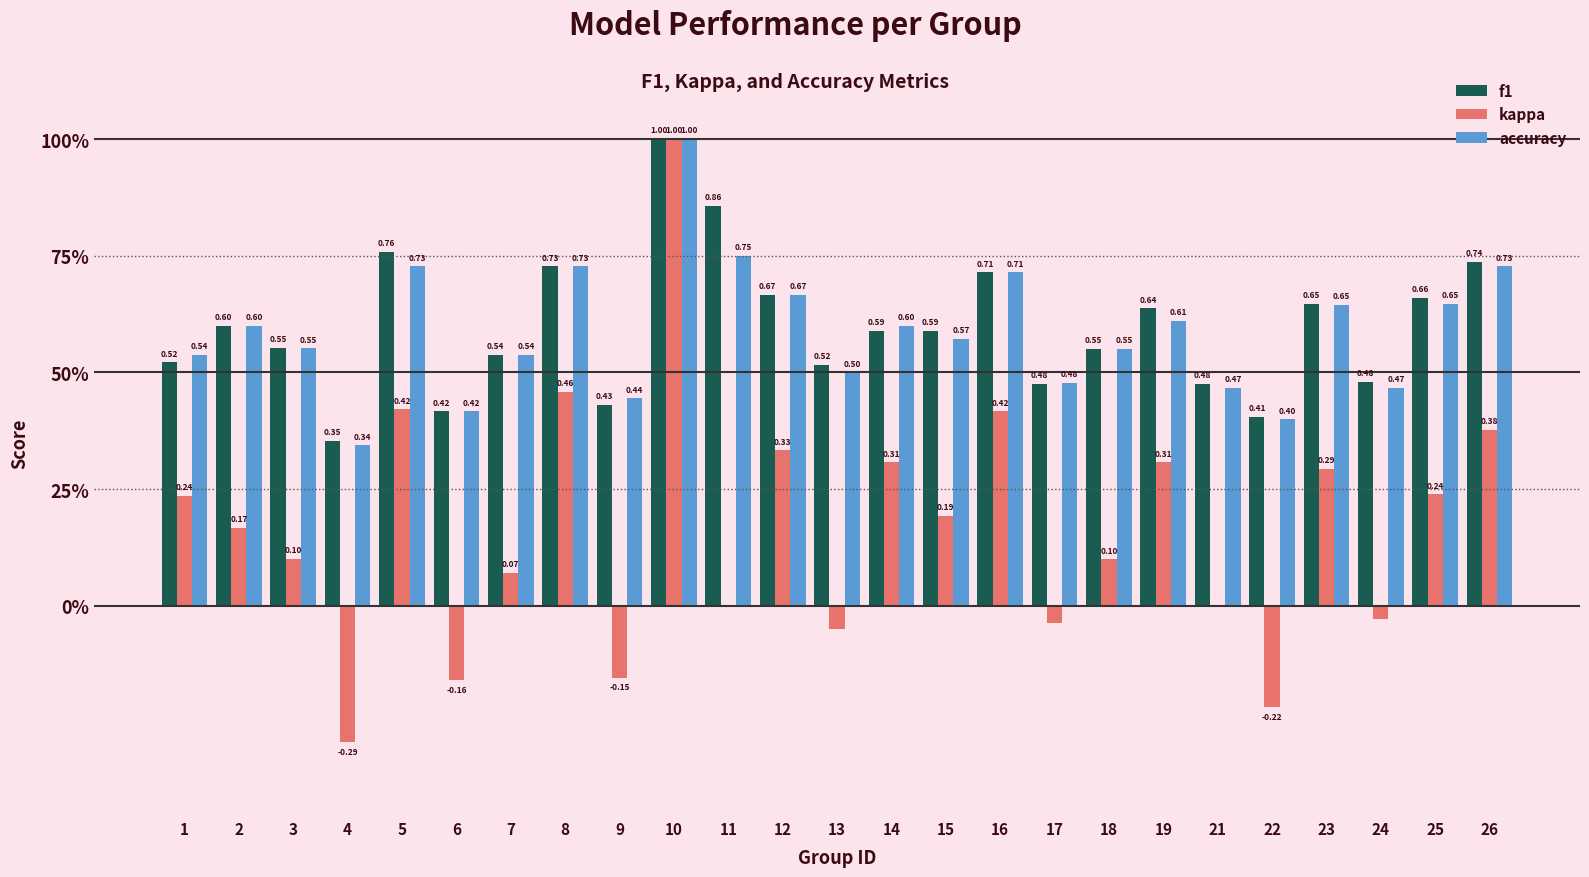

Rank the series by their maximum value, from highest to lowest.

f1, kappa, accuracy